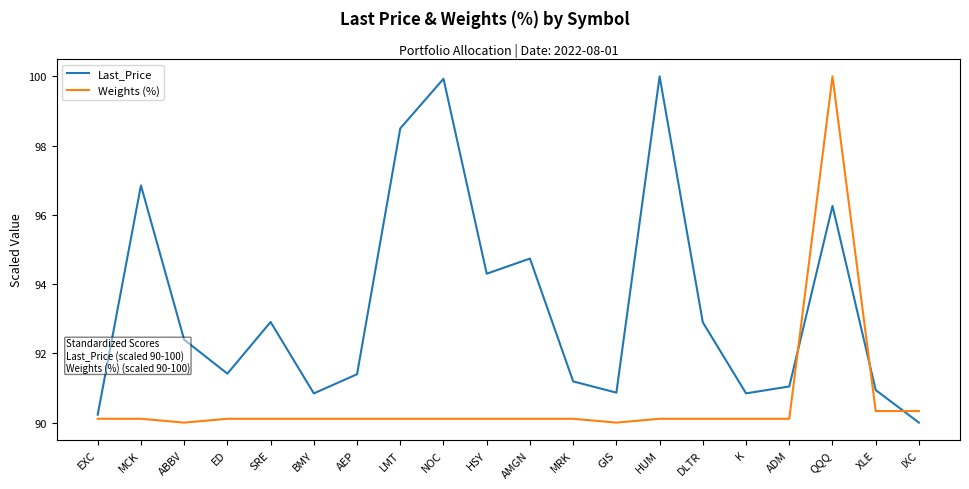

What is the minimum value shown in the chart?

90.0